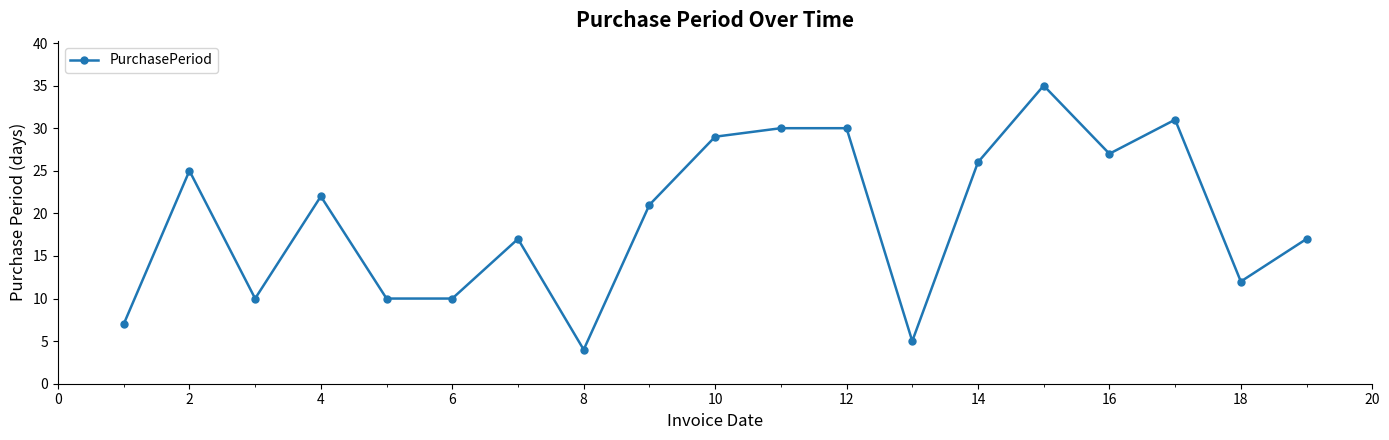

Is this an area chart (filled region under the line)?

No